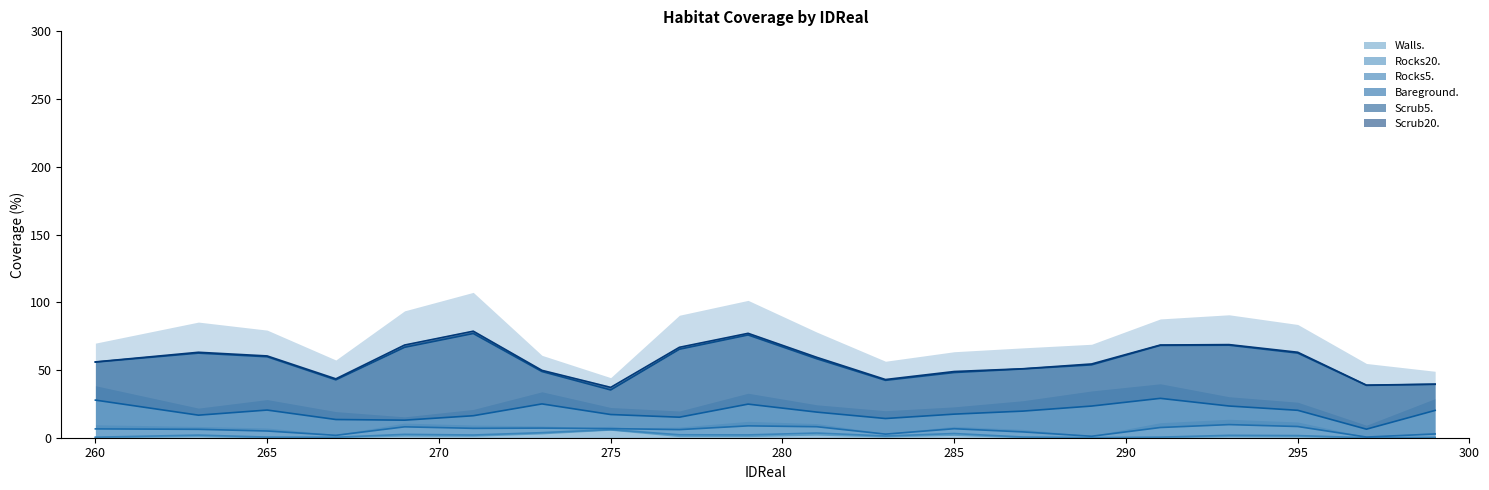

How many interior local peaks does the Rocks5. series have?

5